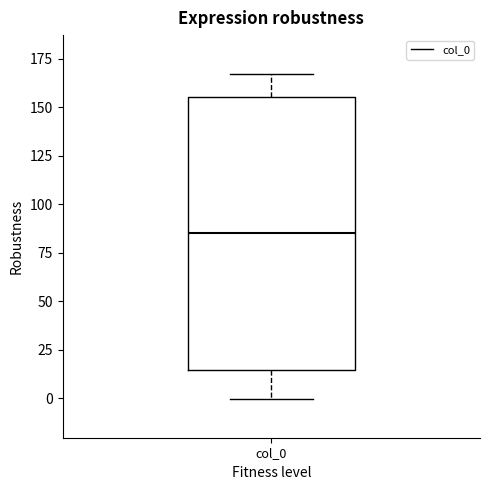

Read this box plot against the y-axis: the position of the median line, the range covered by the box, and the ends of both whiskers. The values are not printed on the chart, so give them approximately, as read against the axis.

median 85, box 15 to 155, whiskers 0 to 165